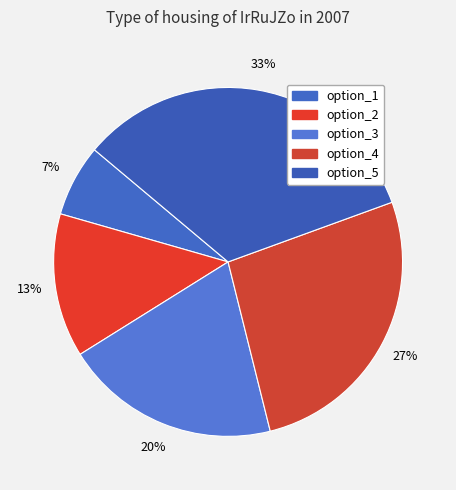

Count the number of slices in the pie.

5